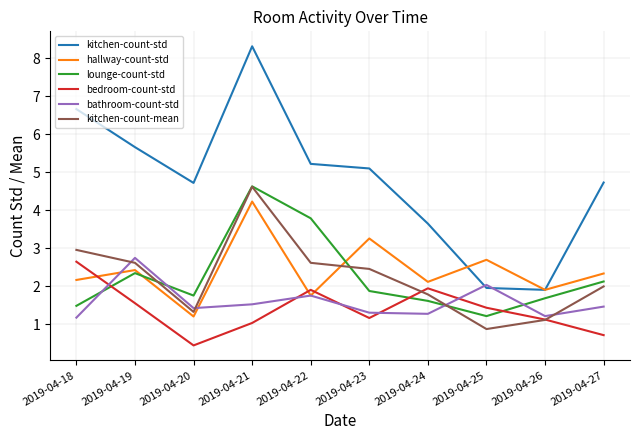

True or false: hallway-count-std has a value of 2.4 at 2019-04-19.

True